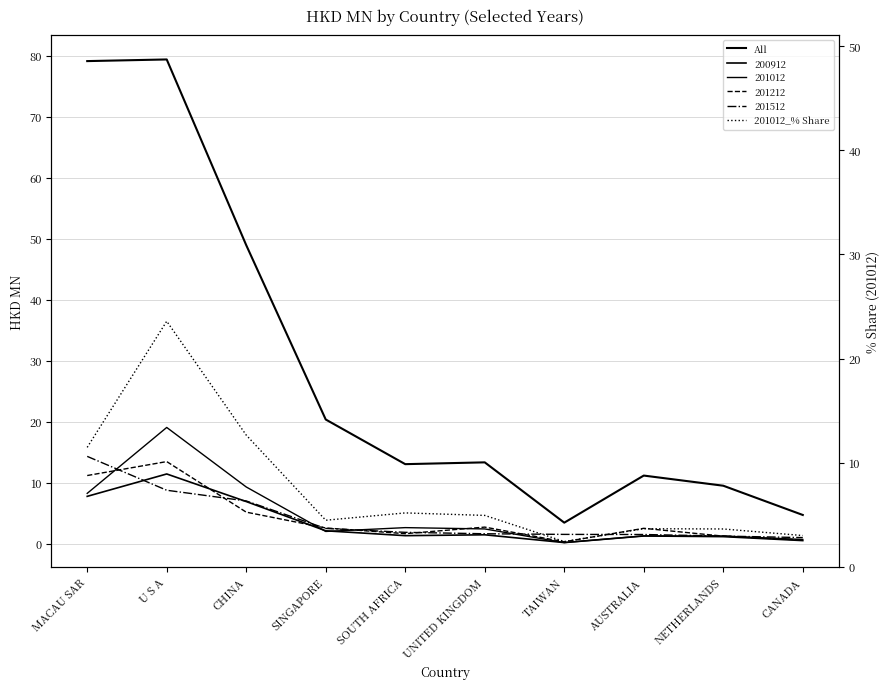

Between CHINA and SINGAPORE, which series saw the biggest shift?

All